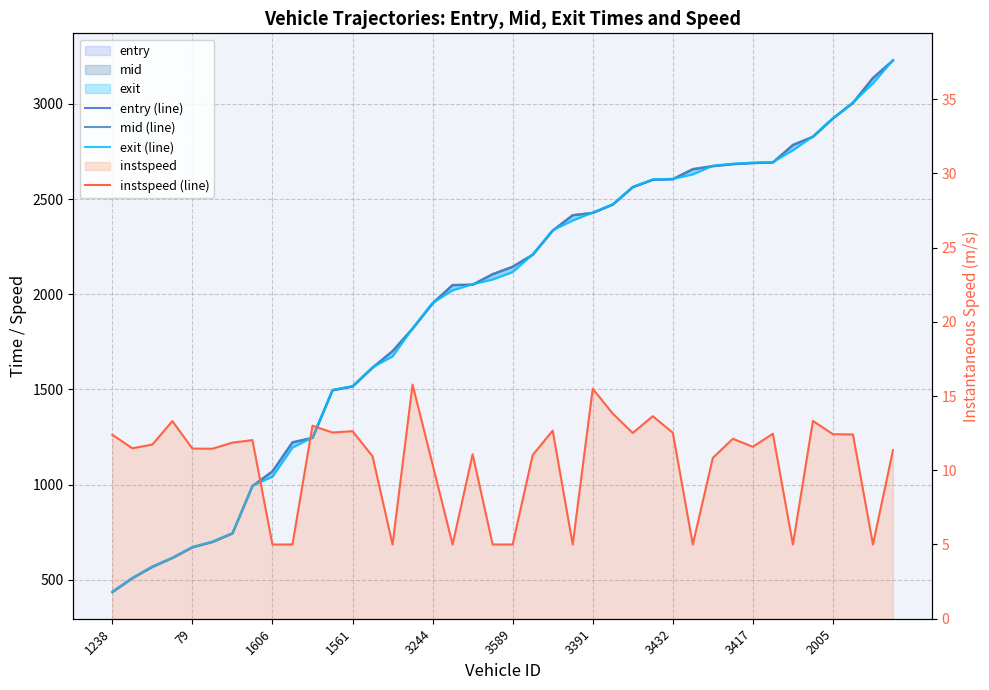

True or false: mid (line) has a value of 1379.0 at 3432.

False